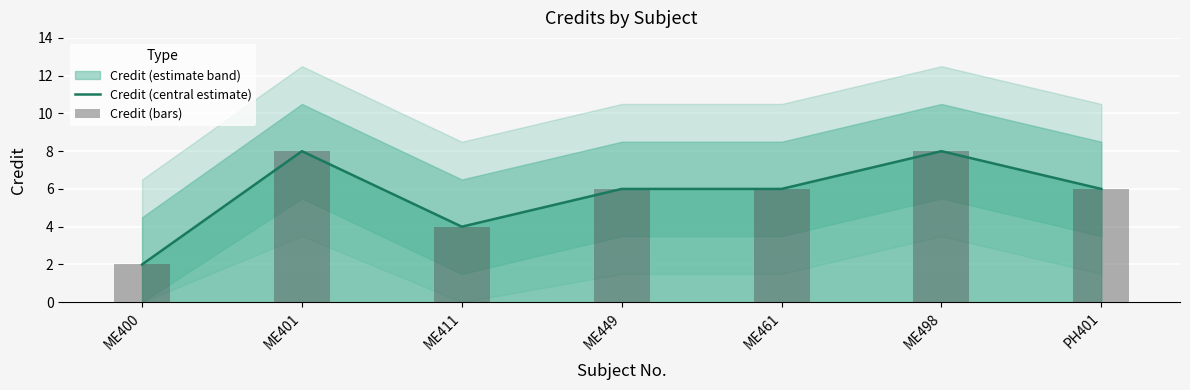

What is the value of the Credit (central estimate) bar at the 4th from the left?

6